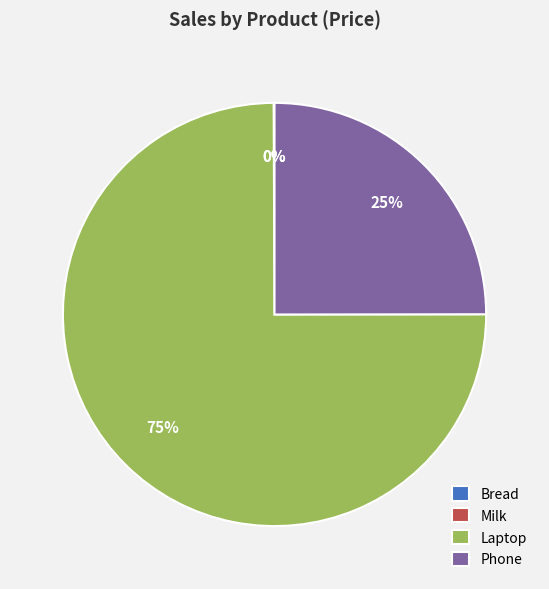

Is there any slice that represents more than half of the pie?

Yes